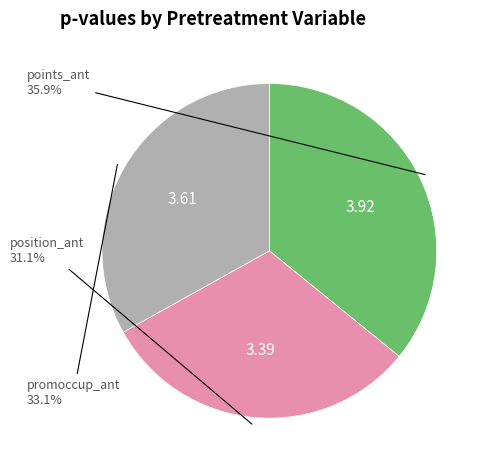

How many slices are in this pie chart?

3